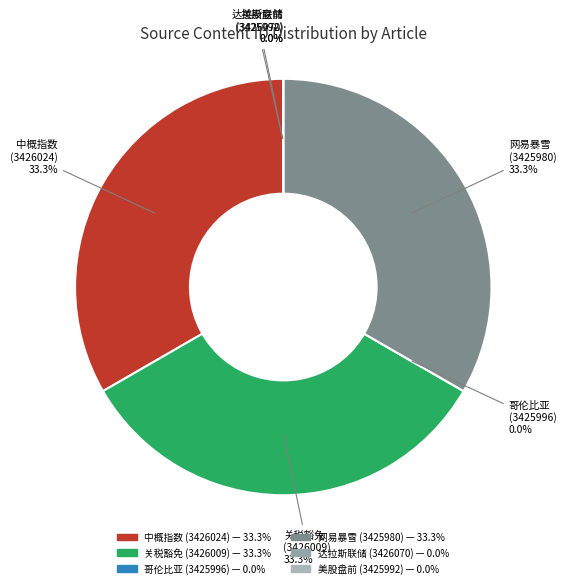

Rank the categories by value from highest to lowest.

3426024, 3426009, 3425980, 3425996, 3426070, 3425992